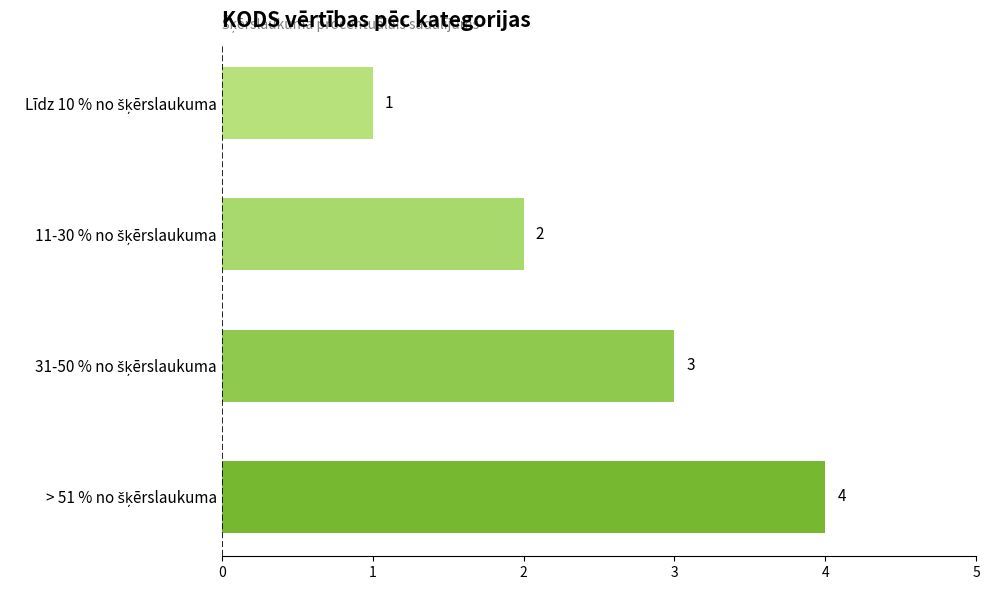

What is the difference between the maximum and minimum values?

3